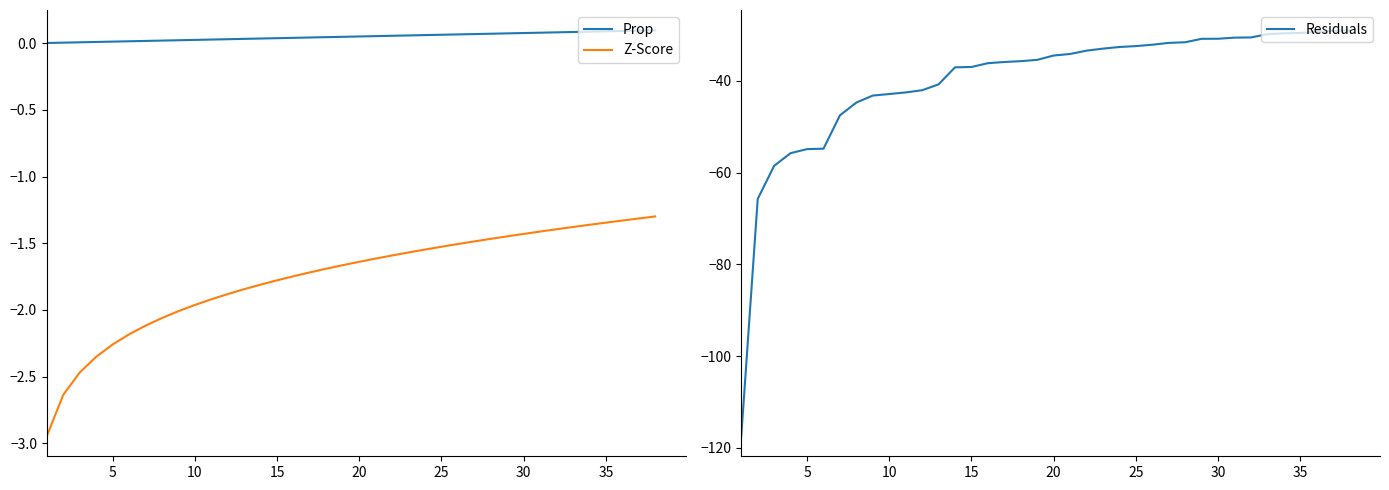

What are all the series names shown in the legend?

Prop, Z-Score, Residuals